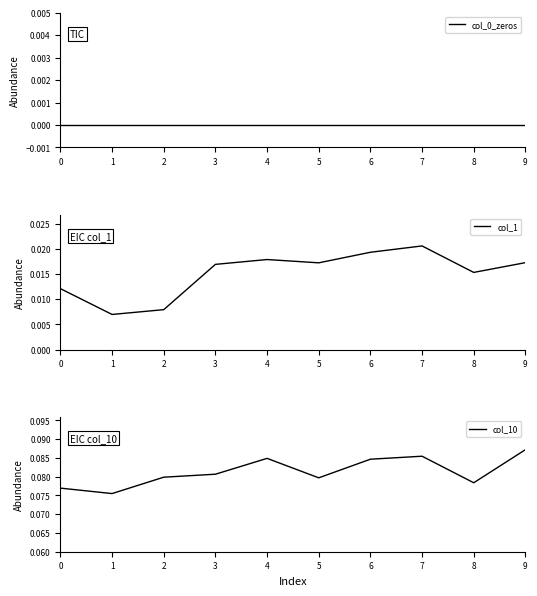

At which label is col_10 closest to 0?

1